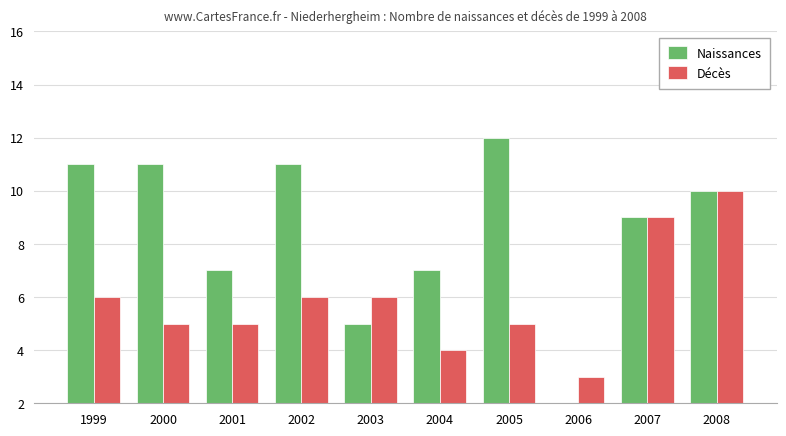

At which category does the chart reach its minimum across all series?

2006